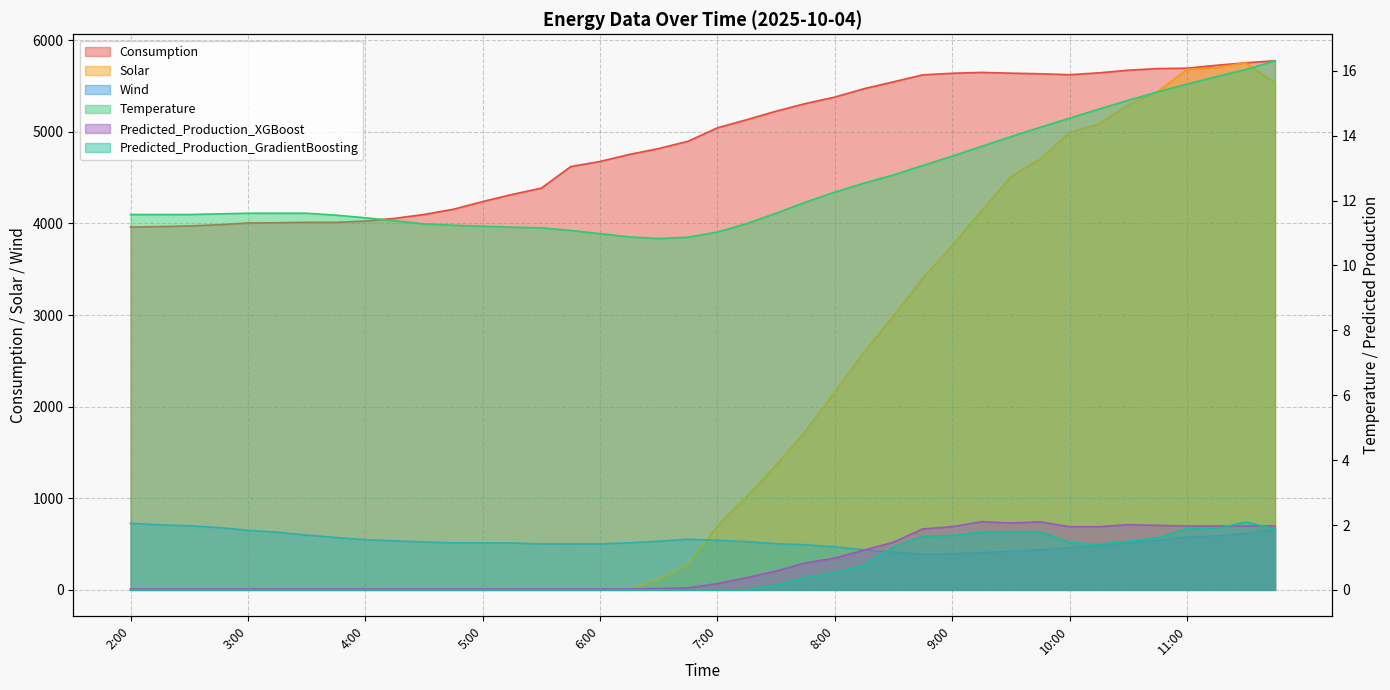

What are all the series names shown in the legend?

Consumption, Solar, Wind, Temperature, Predicted_Production_XGBoost, Predicted_Production_GradientBoosting